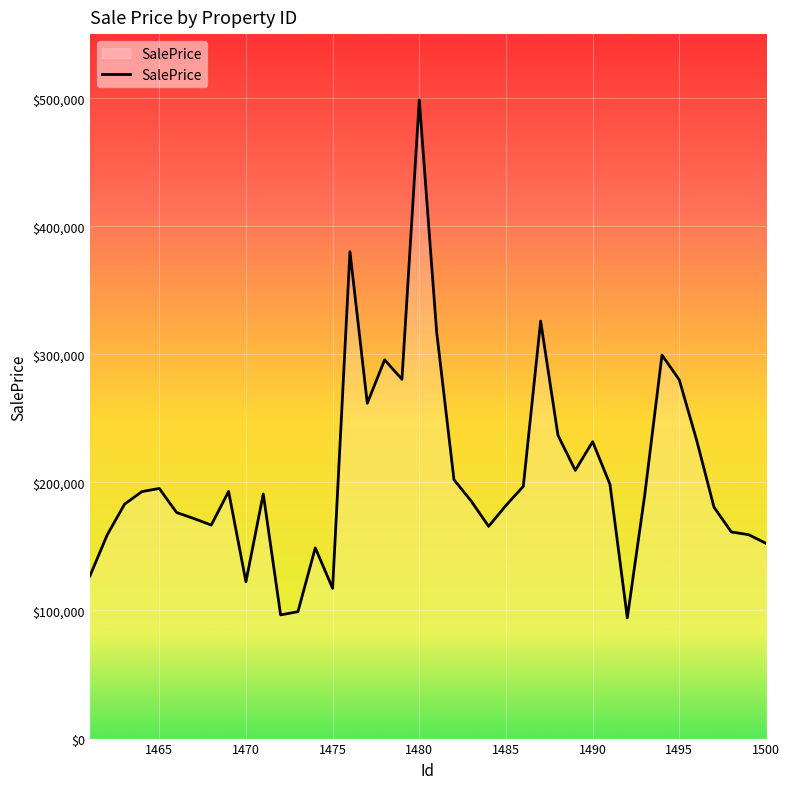

What is the greatest value displayed?

498640.1